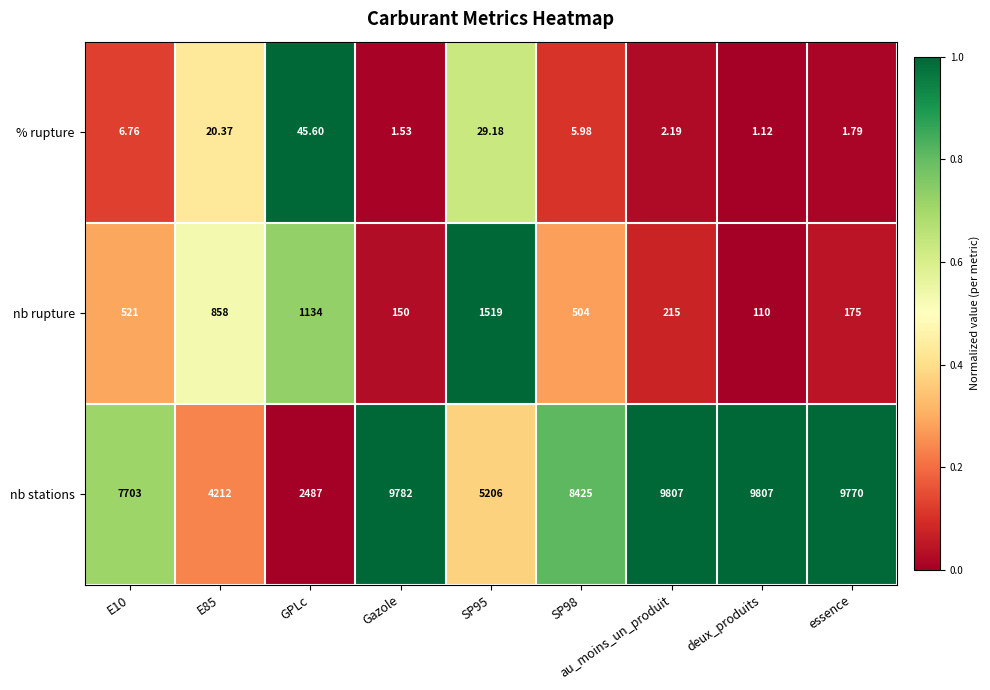

Which series has the widest spread of values?

nb stations